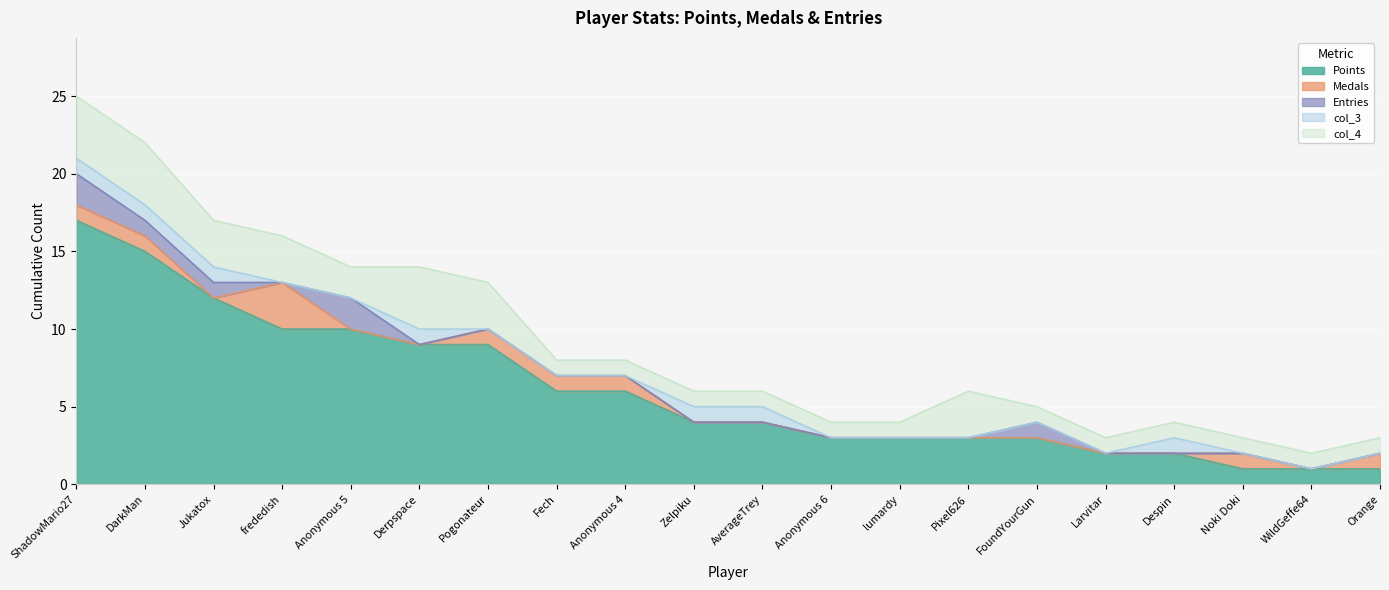

Does the chart display data point markers on the line(s)?

No